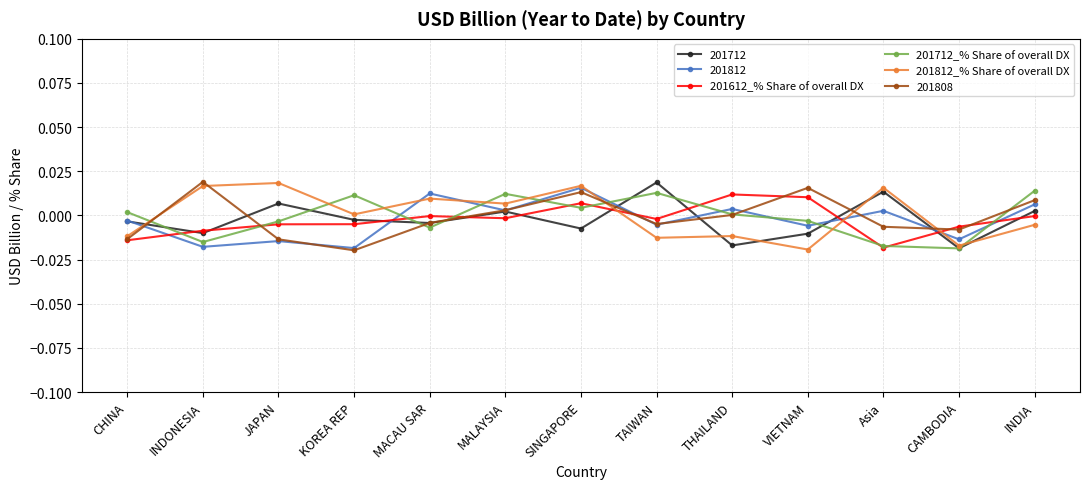

What is the label of the 4th point from the left?

KOREA REP